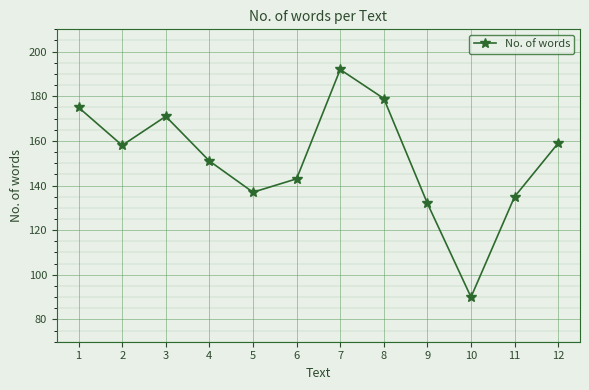

Reading left to right, what are all the values shown in this chart?

1=175	2=158	3=171	4=151	5=137	6=143	7=192	8=179	9=132	10=90	11=135	12=159